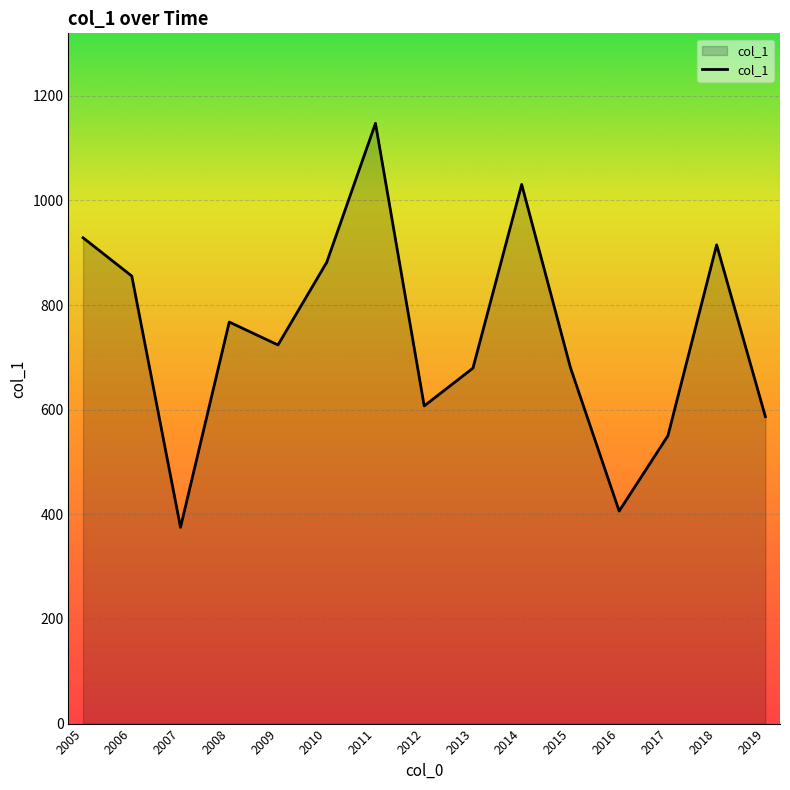

At which label does the data first exceed 723?

2005